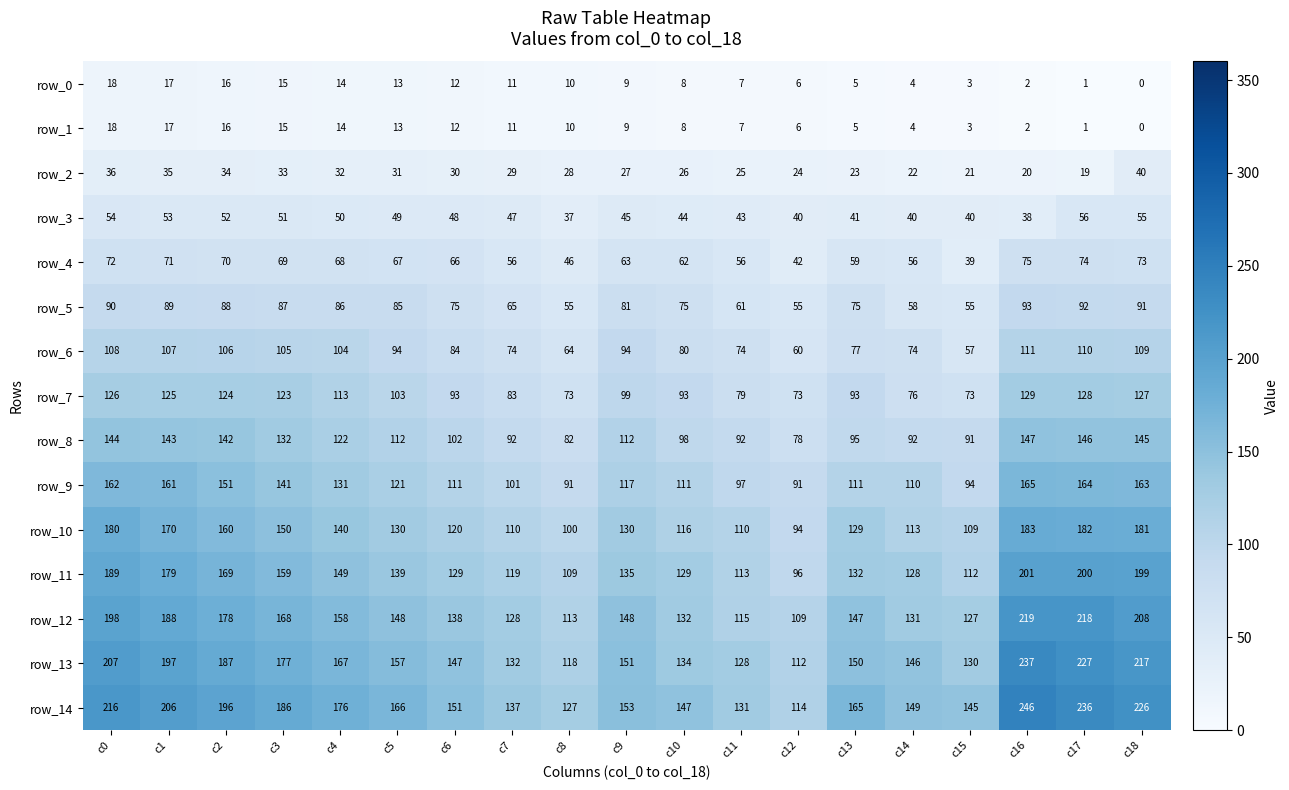

At which category does the chart reach its minimum across all series?

c18